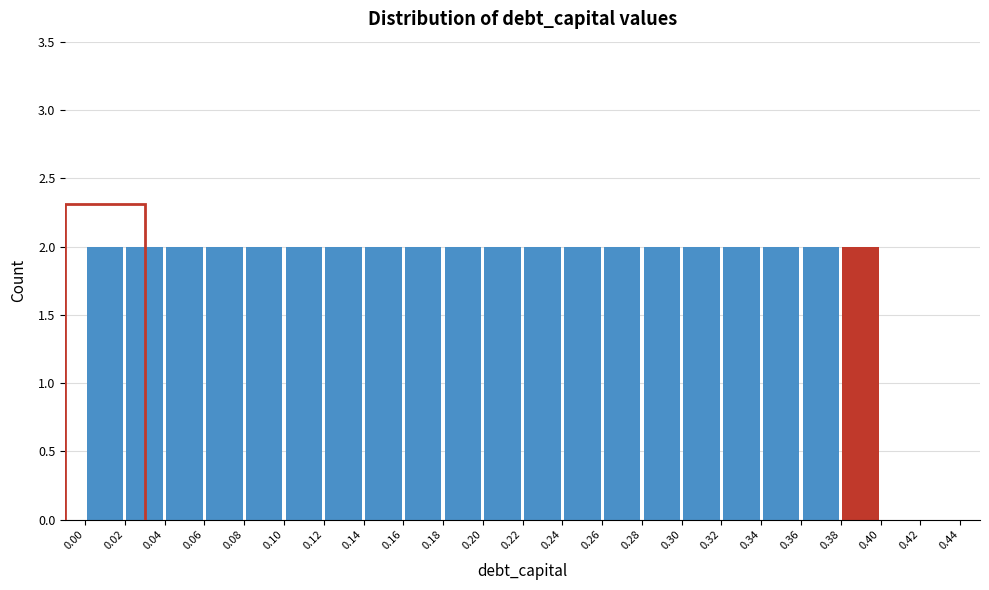

Reading left to right, transcribe this chart: for each bar, give the range it covers on the x-axis and its height. The values are not printed on the chart, so give them approximately, as read against the axis.

0.00 to 0.02: 2
0.02 to 0.04: 2
0.04 to 0.06: 2
0.06 to 0.08: 2
0.08 to 0.10: 2
0.10 to 0.12: 2
0.12 to 0.14: 2
0.14 to 0.16: 2
0.16 to 0.18: 2
0.18 to 0.20: 2
0.20 to 0.22: 2
0.22 to 0.24: 2
0.24 to 0.26: 2
0.26 to 0.28: 2
0.28 to 0.30: 2
0.30 to 0.32: 2
0.32 to 0.34: 2
0.34 to 0.36: 2
0.36 to 0.38: 2
0.38 to 0.40: 2
0.40 to 0.42: 0
0.42 to 0.44: 0